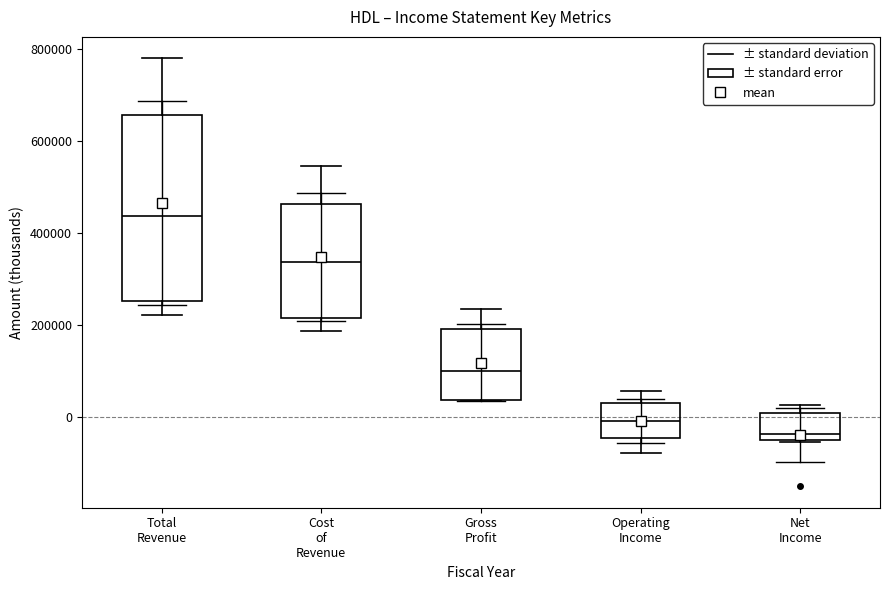

Reading left to right, read every box against the y-axis: the position of its median line, the range the box covers, and the ends of its whiskers. The values are not printed on the chart, so give them approximately, as read against the axis.

Total Revenue: median 440000, box 260000 to 660000, whiskers 220000 to 780000
Cost of Revenue: median 340000, box 220000 to 460000, whiskers 180000 to 540000
Gross Profit: median 100000, box 40000 to 200000, whiskers 40000 to 240000
Operating Income: median 0, box -40000 to 20000, whiskers -80000 to 60000
Net Income: median -40000, box -60000 to 0, whiskers -60000 to 20000